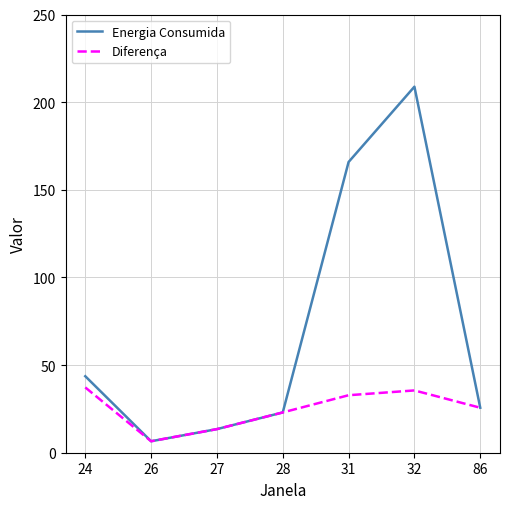

At which category is the sum across all series the highest?

32